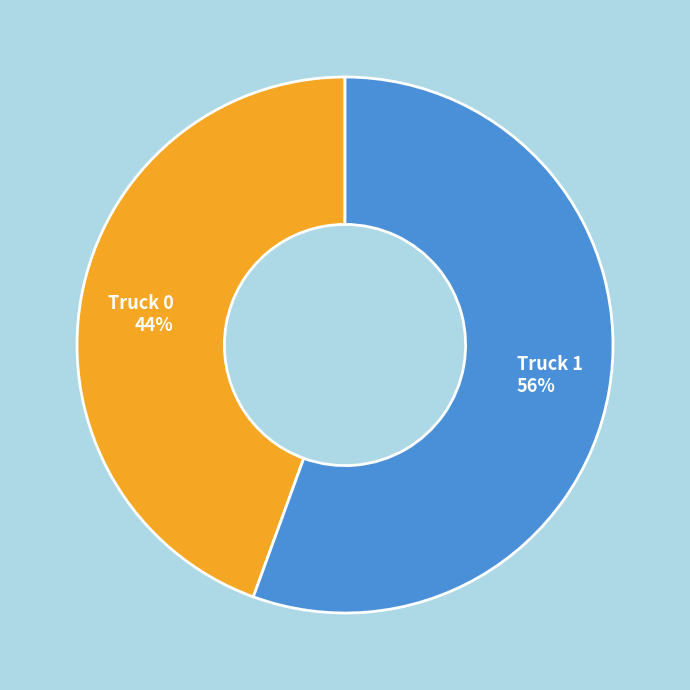

How many segments does this pie chart have?

2